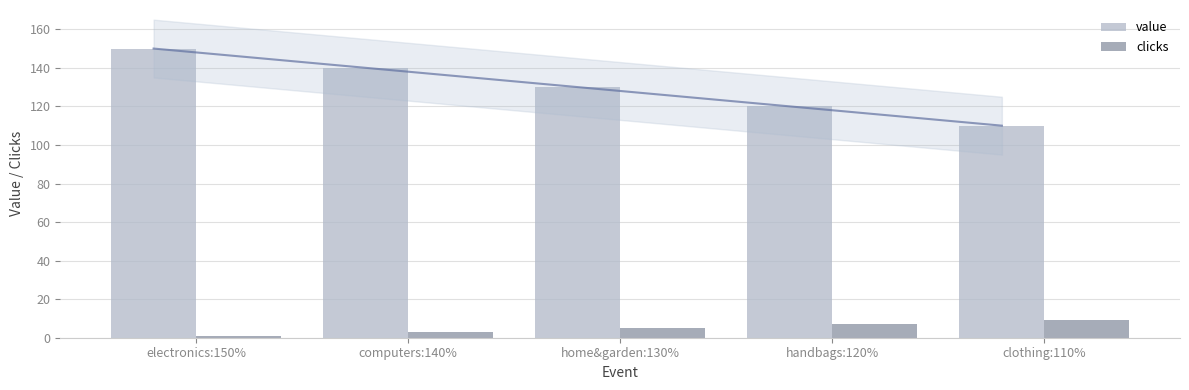

What is the maximum value shown in the chart?

150